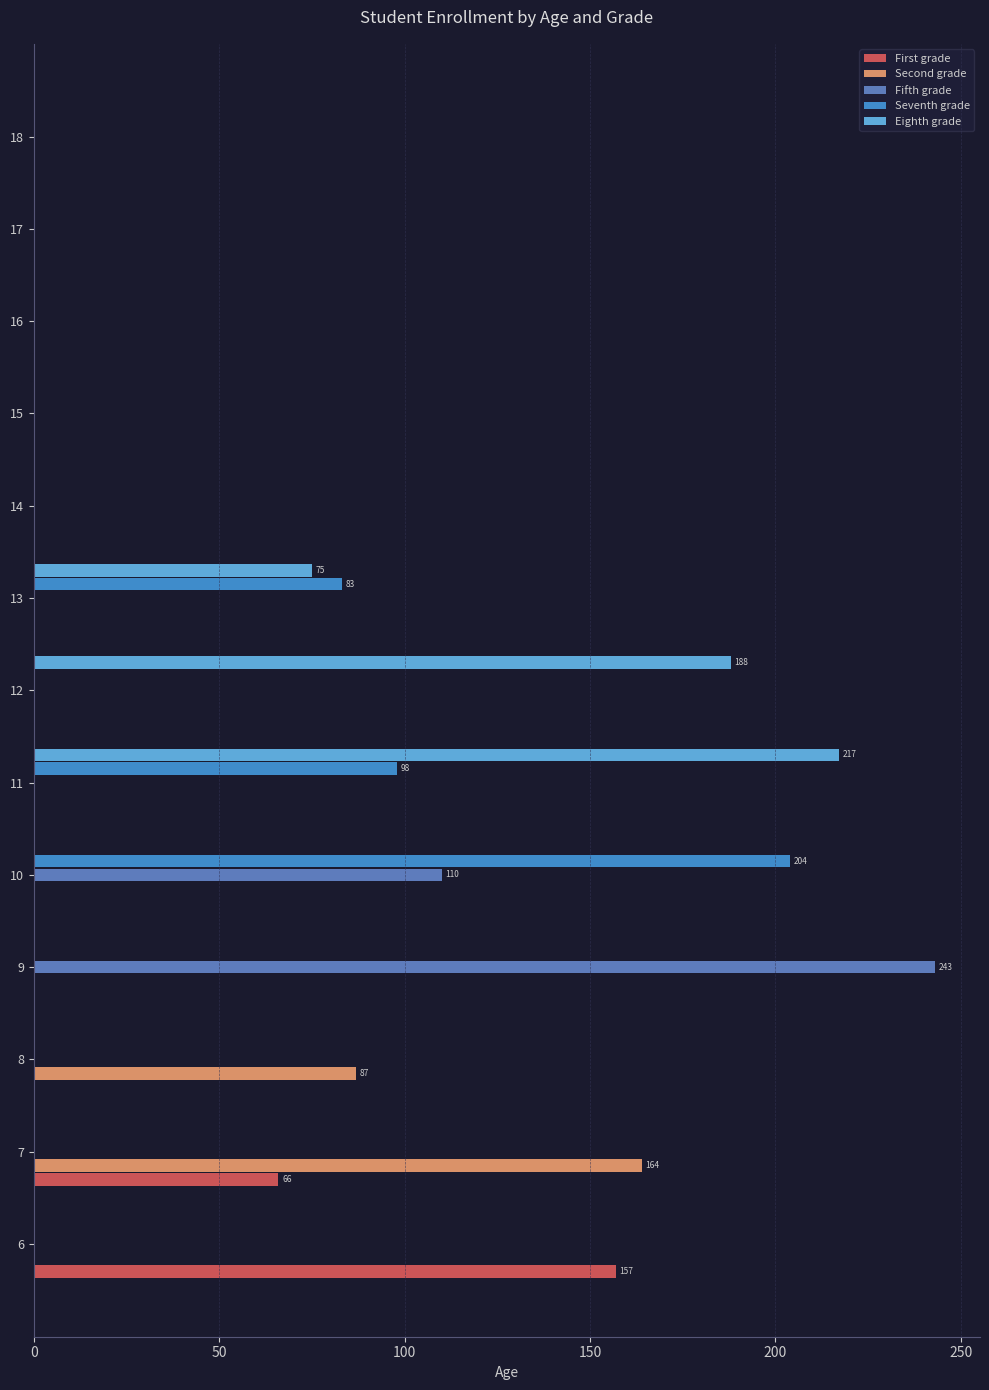

How many series are shown in this chart?

5